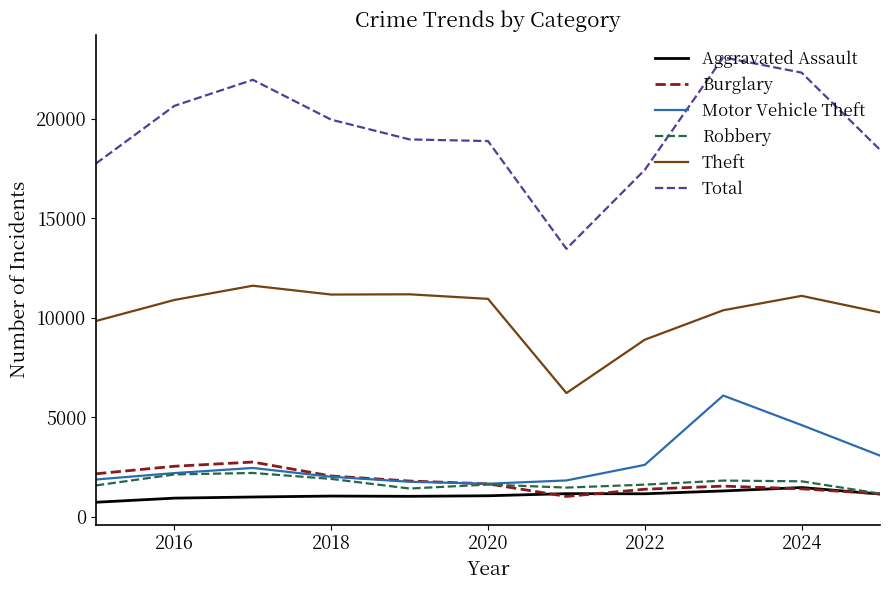

True or false: Total and Aggravated Assault intersect in this chart.

False